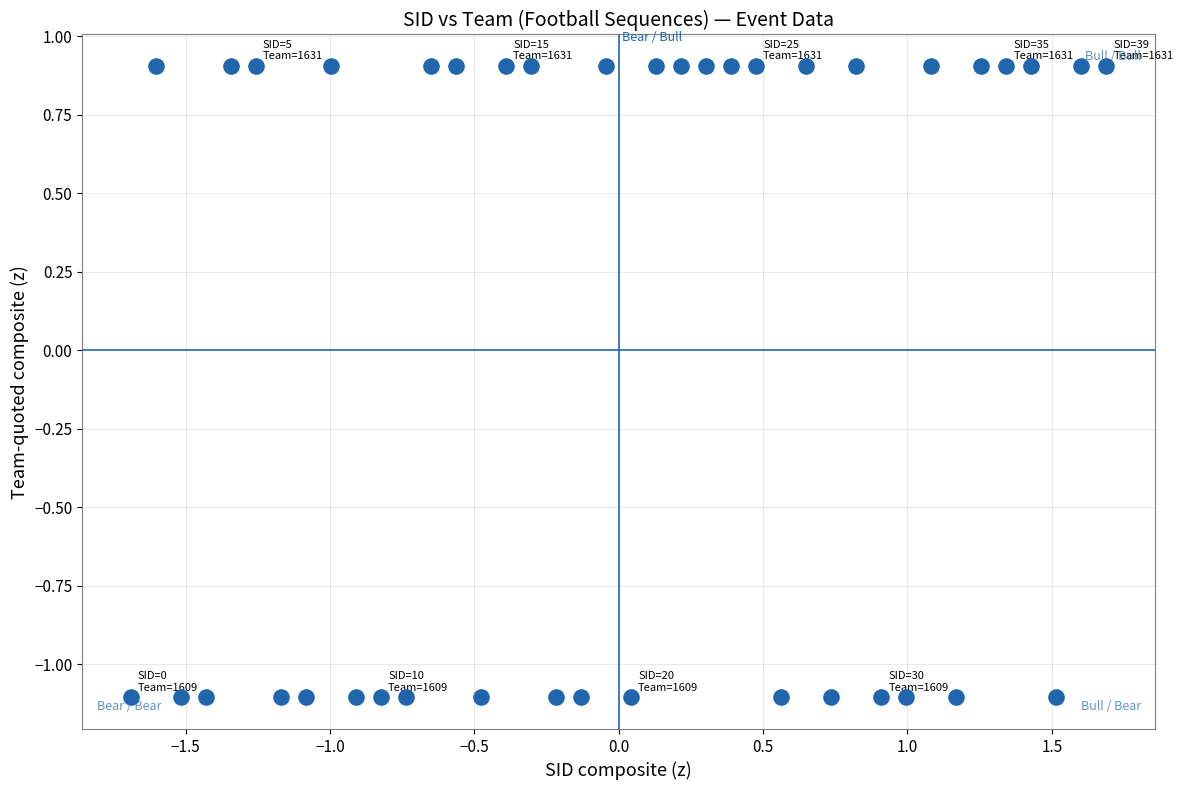

What is the range of X values (max minus min)?

3.4